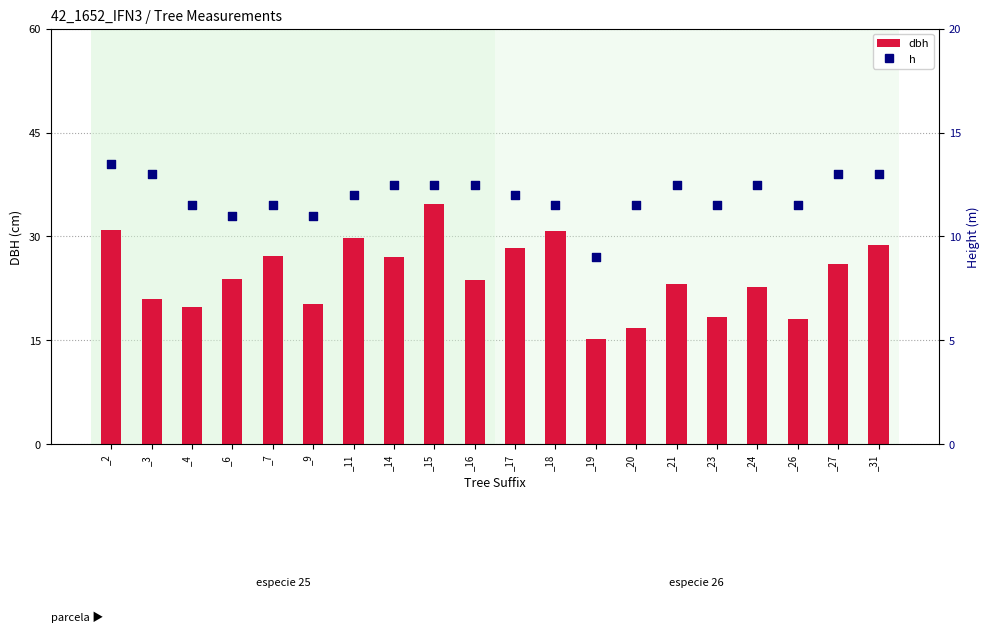

Which series has the widest spread of Y values?

dbh